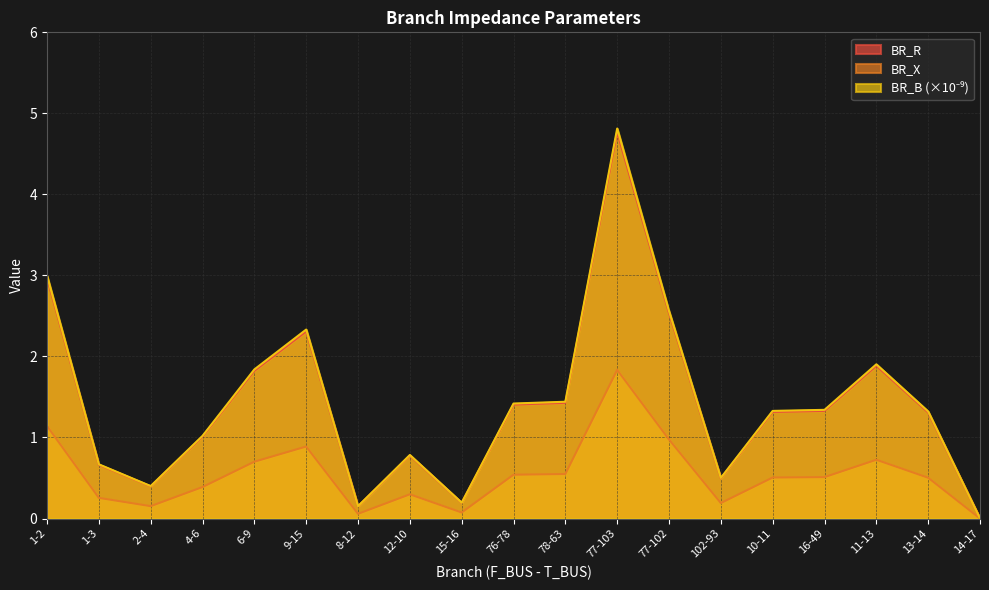

The value of BR_B at 11-13 is 2.8. True or false?

False